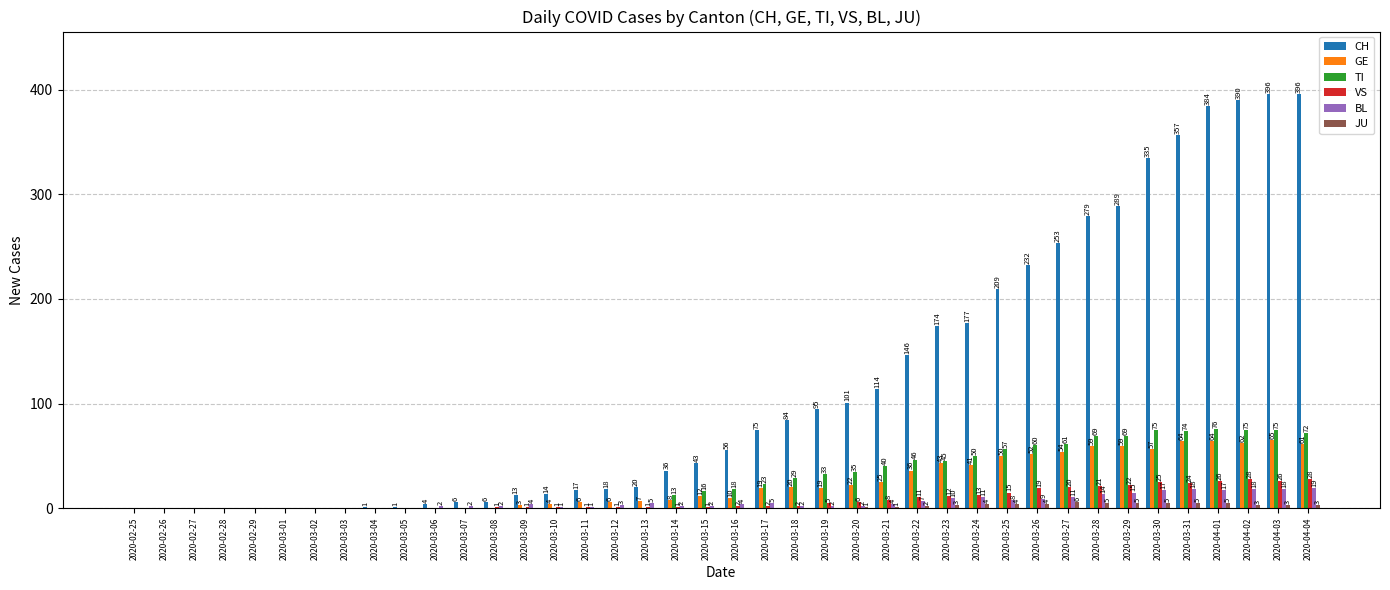

Reading right to left, extract all data points from this chart.

CH: 396	396	390	384	357	335	289	279	253	232	209	177	174	146	114	101	95	84	75	56	43	36	20	18	17	14	13	6	6	4	1	1	0	0	0	0	0	0	0	0
GE: 61	65	62	64	64	57	59	59	54	52	50	41	43	36	25	22	19	20	19	10	12	8	7	6	6	4	3	0	0	0	0	0	0	0	0	0	0	0	0	0
TI: 72	75	75	76	74	75	69	69	61	60	57	50	45	46	40	35	33	29	23	18	16	13	0	0	0	0	0	0	0	0	0	0	0	0	0	0	0	0	0	0
VS: 28	26	28	26	24	25	22	21	20	19	15	13	12	11	8	6	5	2	2	2	1	1	1	1	1	1	1	1	0	0	0	0	0	0	0	0	0	0	0	0
BL: 19	18	18	17	18	17	15	14	11	9	8	11	10	7	4	2	2	2	5	4	2	2	5	3	1	1	4	2	2	2	0	0	0	0	0	0	0	0	0	0
JU: 3	3	3	5	5	5	5	5	6	4	4	4	3	2	1	1	0	0	0	0	0	0	0	0	0	0	0	0	0	0	0	0	0	0	0	0	0	0	0	0